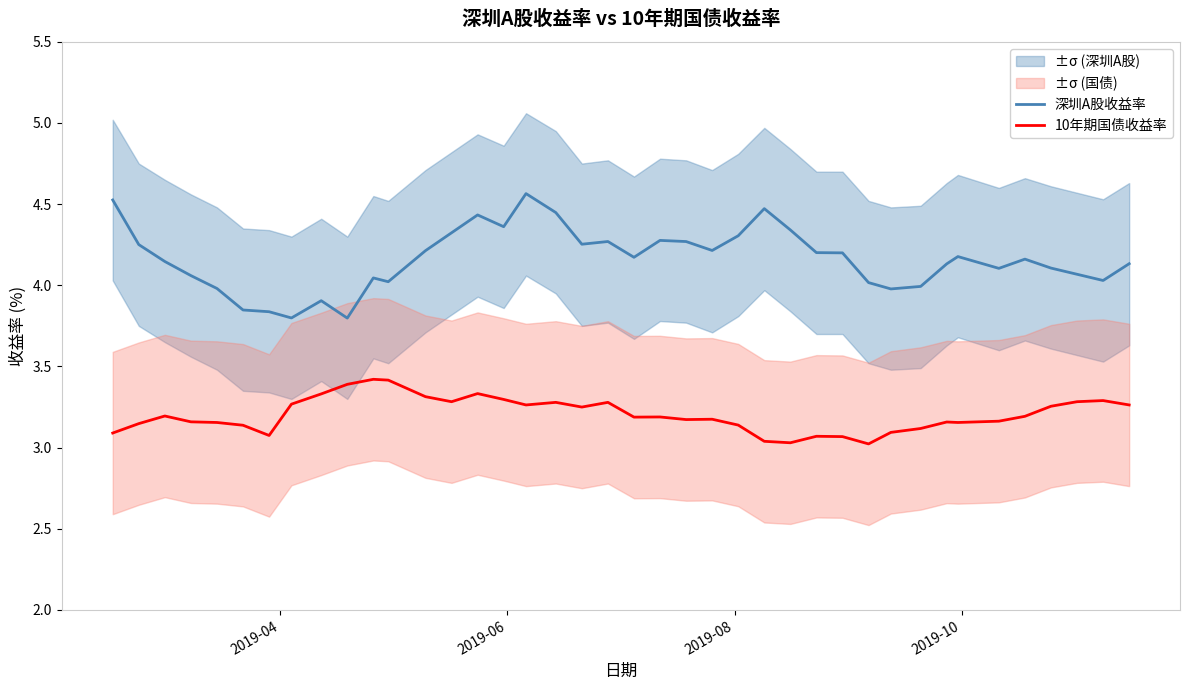

What is the highest value of the 10年期国债收益率 series?

3.4